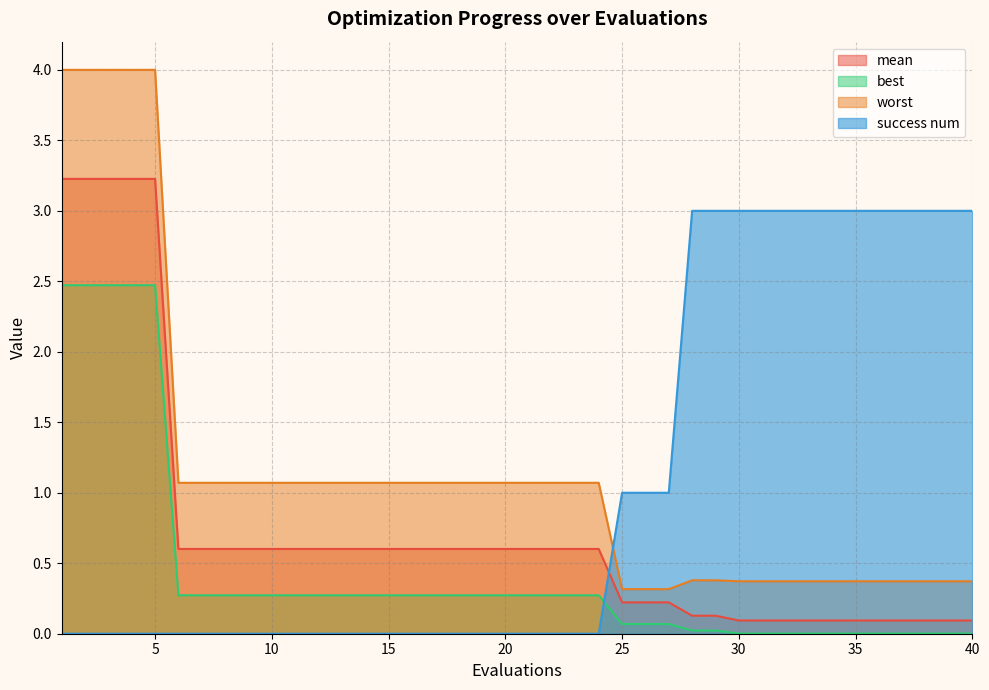

Which has a higher value, 25 or 28?

25